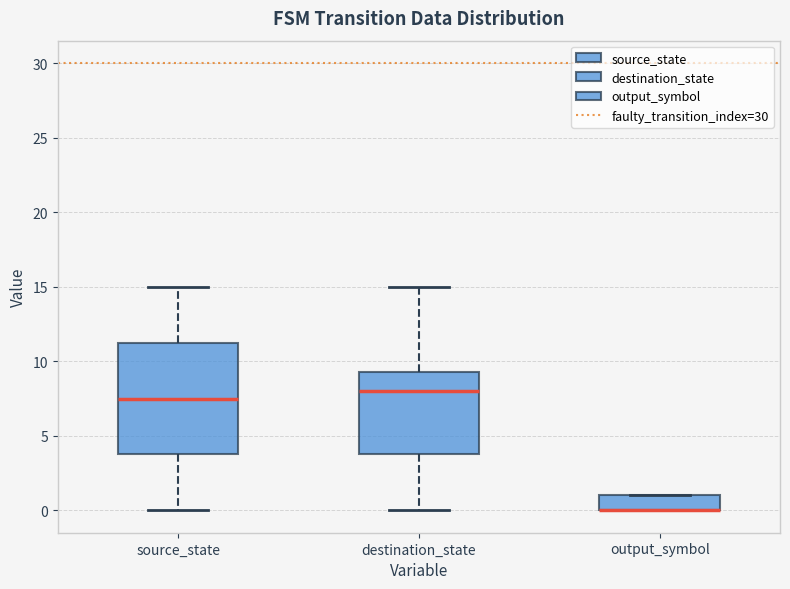

Reading left to right, read every box against the y-axis: the position of its median line, the range the box covers, and the ends of its whiskers. The values are not printed on the chart, so give them approximately, as read against the axis.

source_state: median 7.5, box 4.0 to 11.5, whiskers 0.0 to 15.0
destination_state: median 8.0, box 4.0 to 9.5, whiskers 0.0 to 15.0
output_symbol: median 0.0 (drawn on the box's lower edge), box 0.0 to 1.0, whiskers 0.0 to 1.0